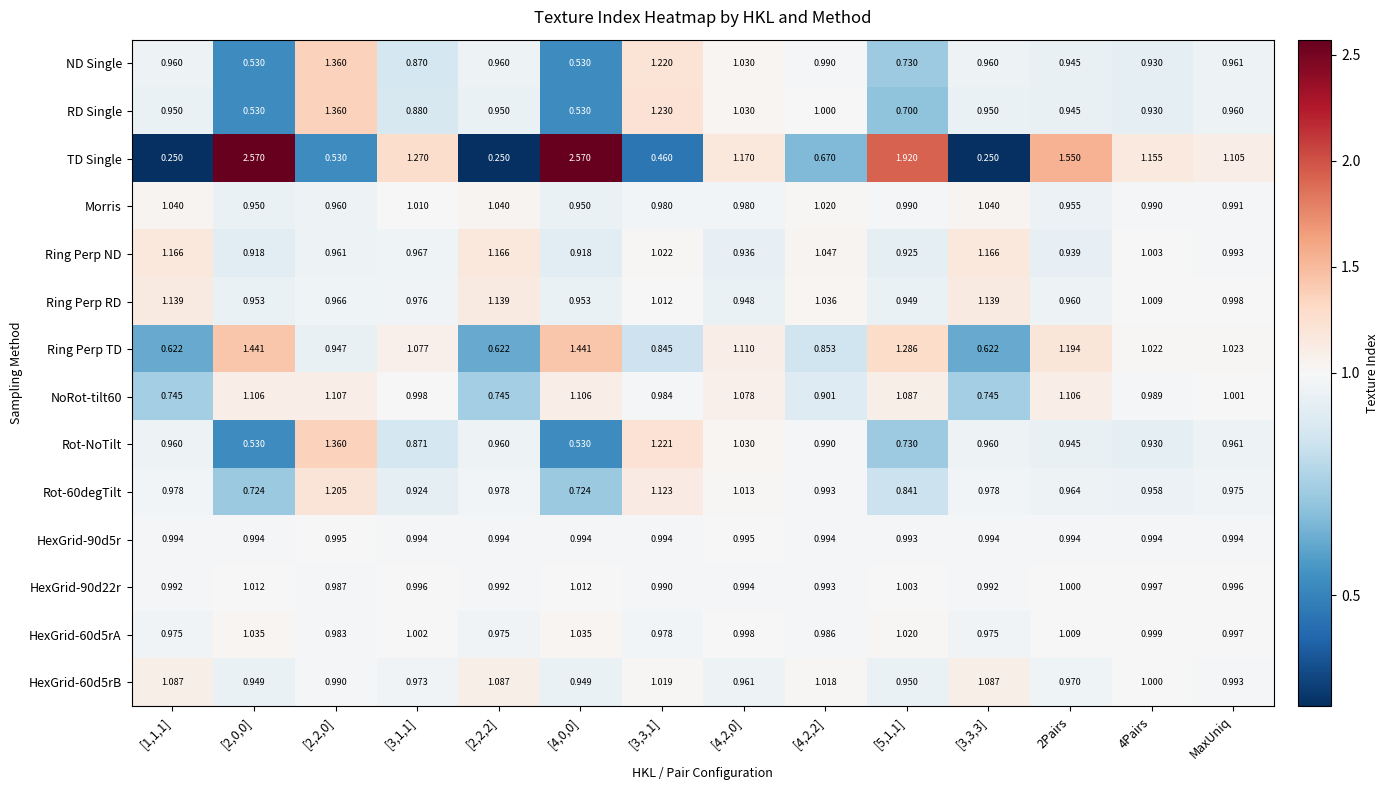

Which series has the widest spread of values?

TD Single